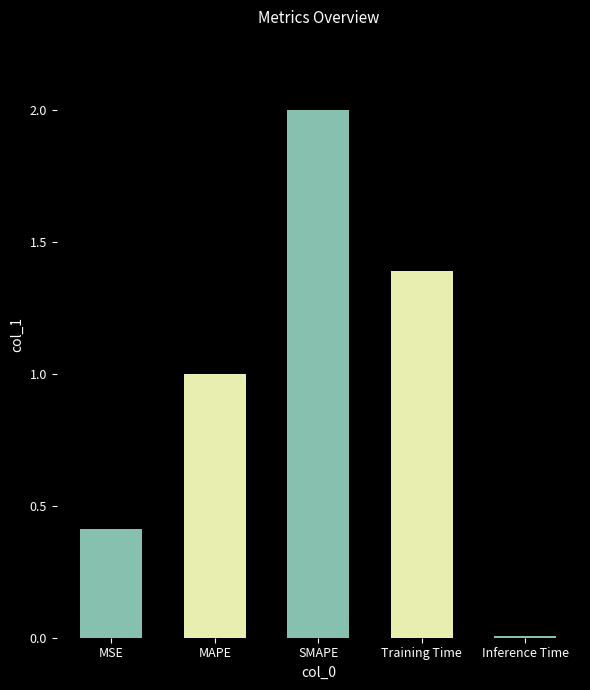

The value at SMAPE is 0.5. True or false?

False